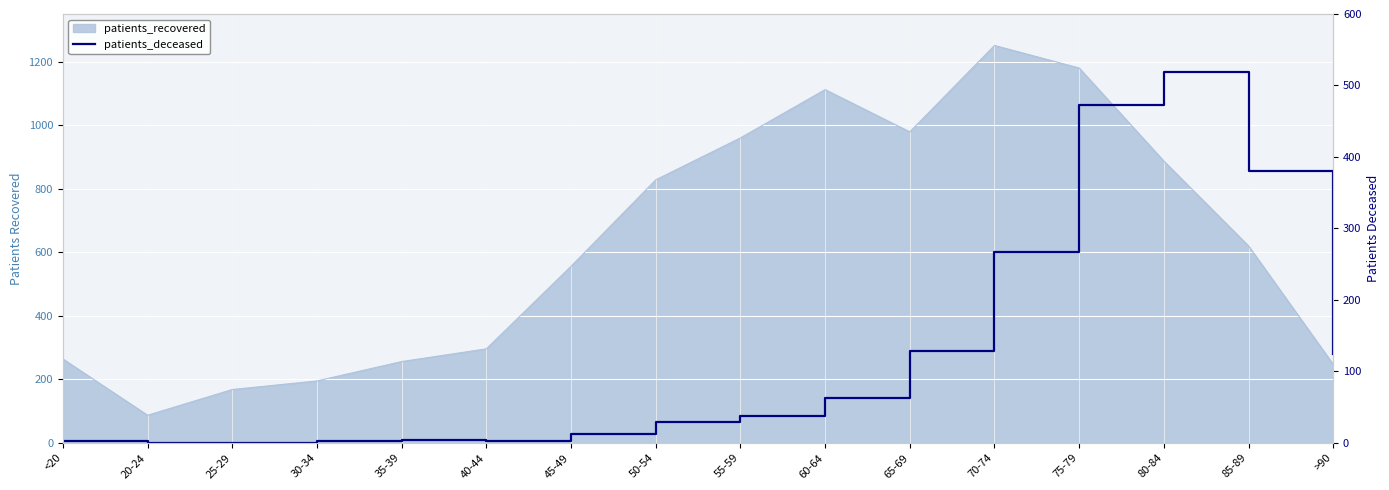

At which category does the chart reach its minimum across all series?

20-24